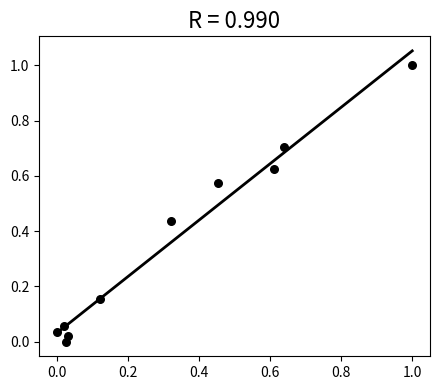

What is the average X value?

0.3